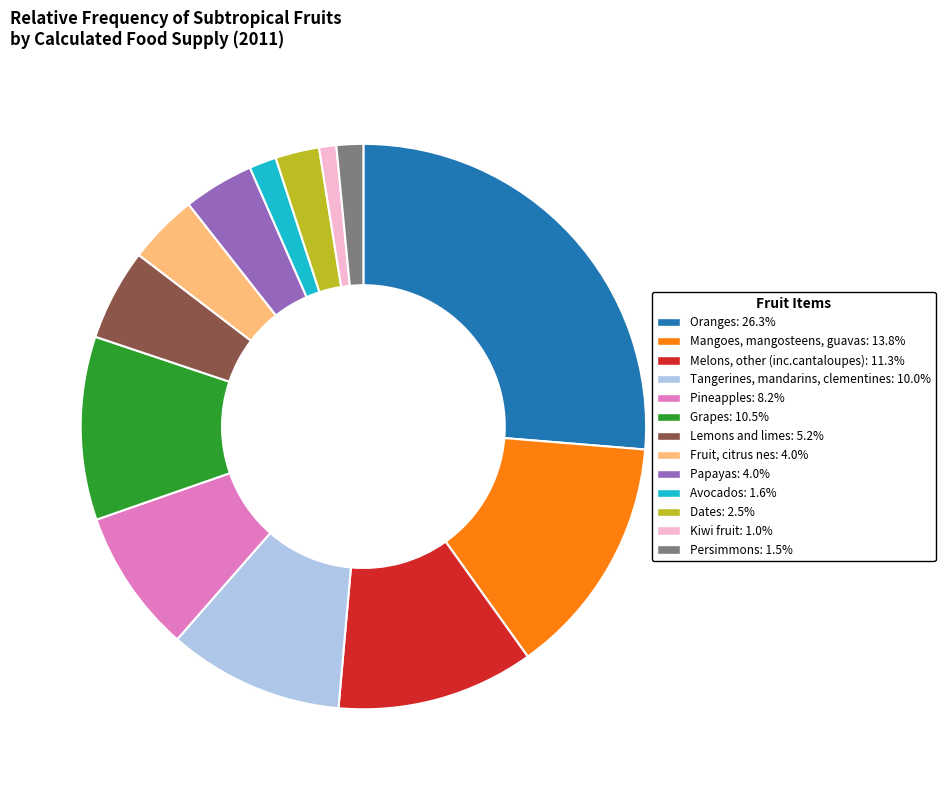

Which slice is the smallest?

Kiwi fruit